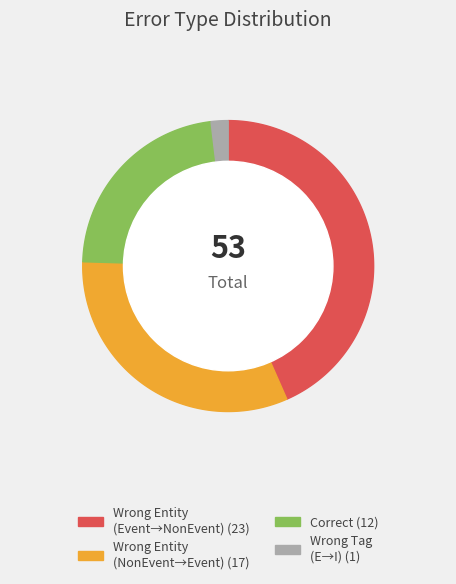

What portion of the pie excludes Correct?

77.4%